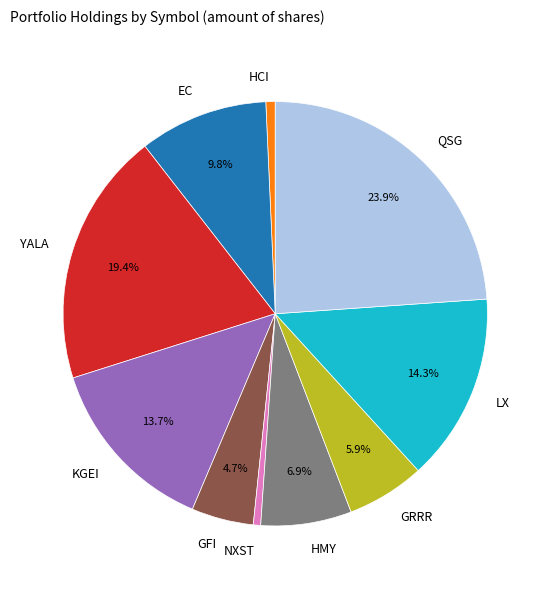

Which slice is the largest?

QSG